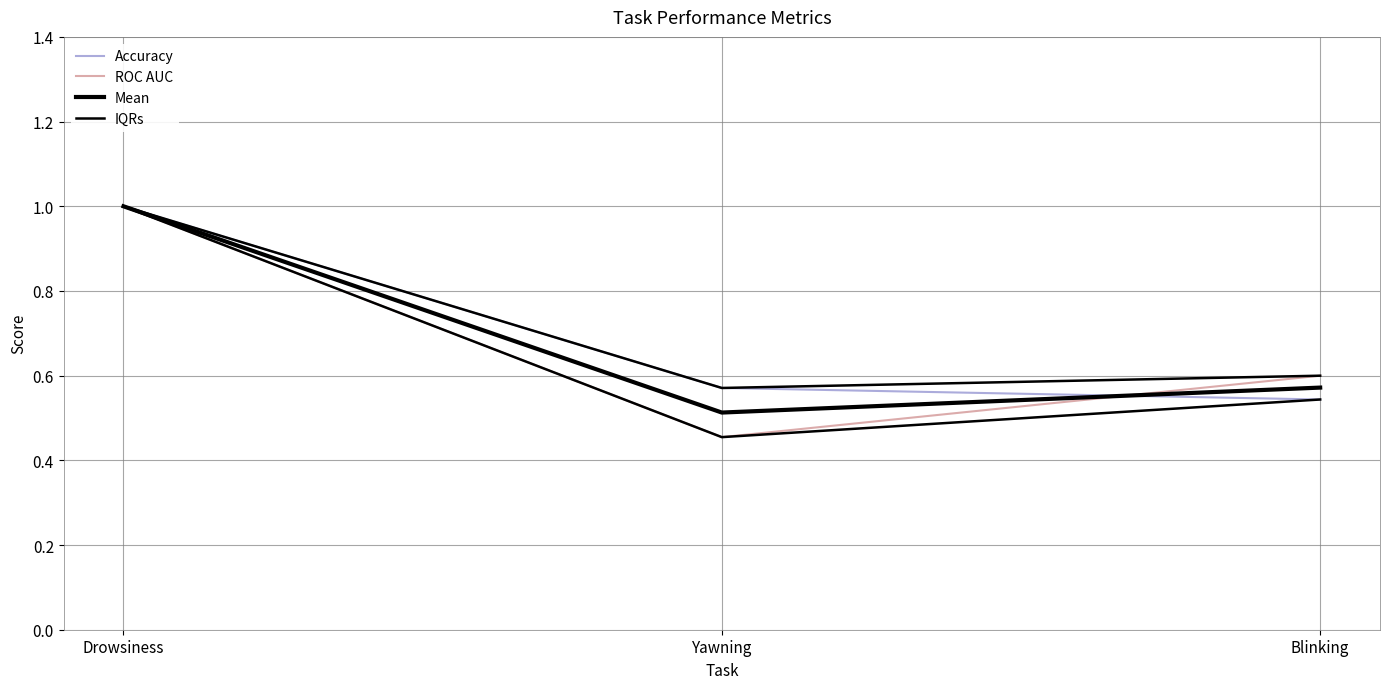

Which series has the largest range (max minus min)?

ROC AUC